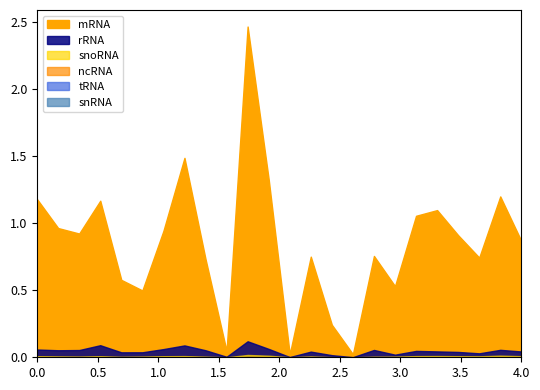

The value of snoRNA at sc5314_fluc_rep01 is 12976. True or false?

False